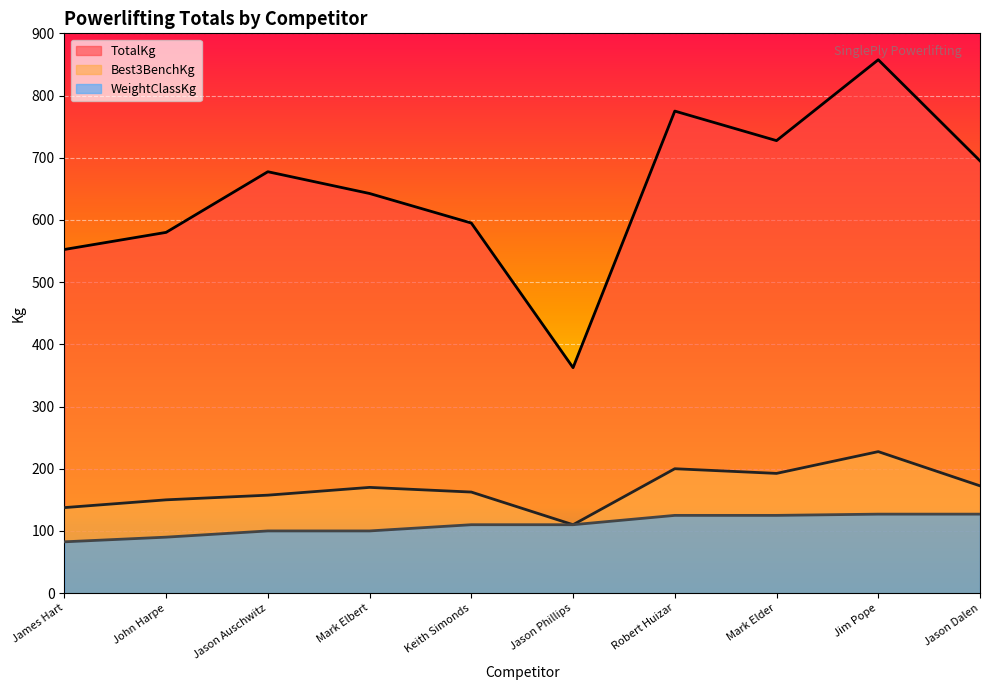

Which series changed the most between James Hart and John Harpe?

TotalKg